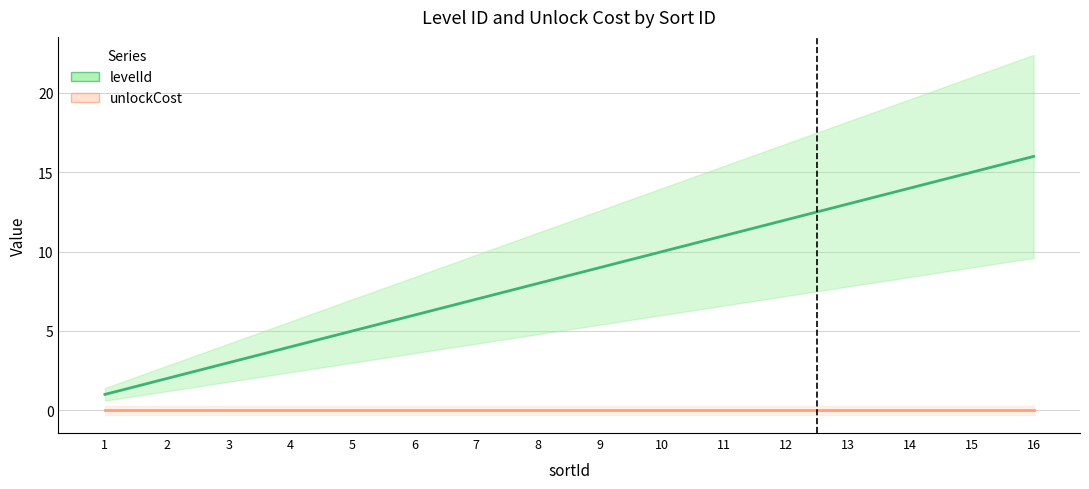

Which category has the lowest value in the levelId series?

1